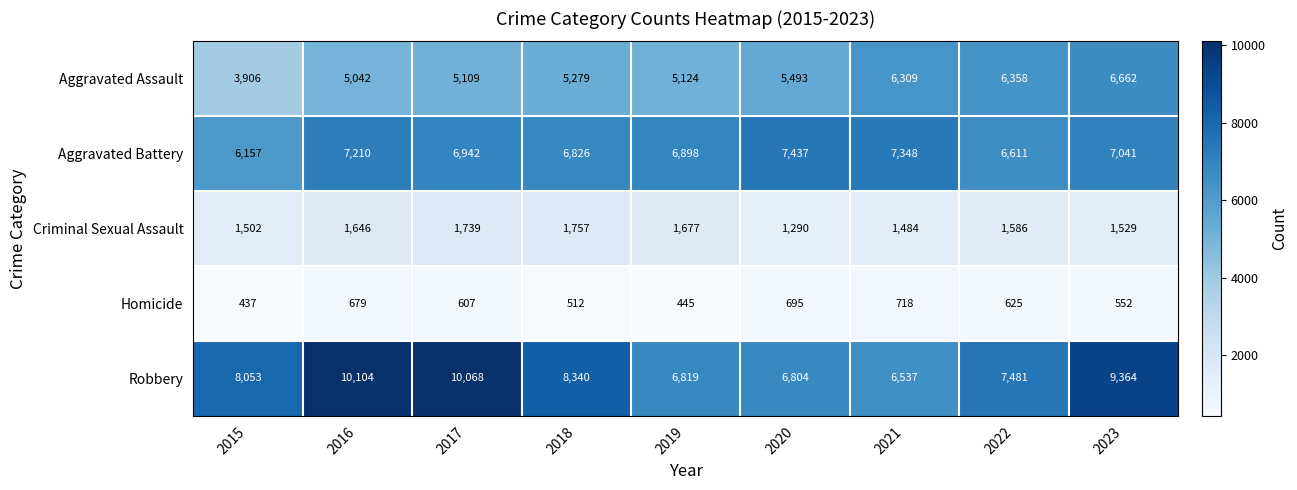

Where does the Criminal Sexual Assault series first go above 1586?

2016